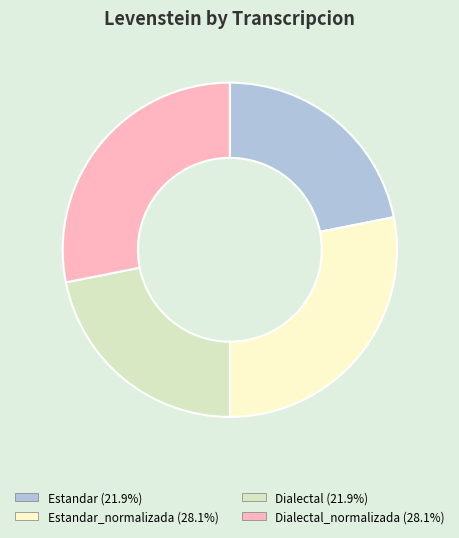

Is there a majority slice in this chart?

No